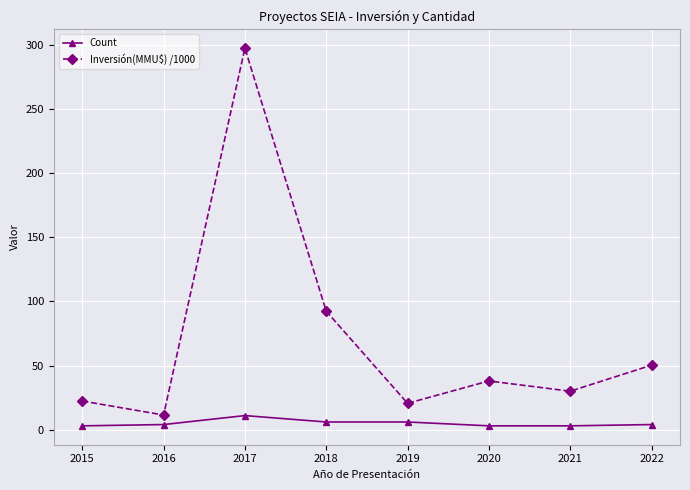

What is the sum of all Inversión(MMU$) /1000 values?

562.6